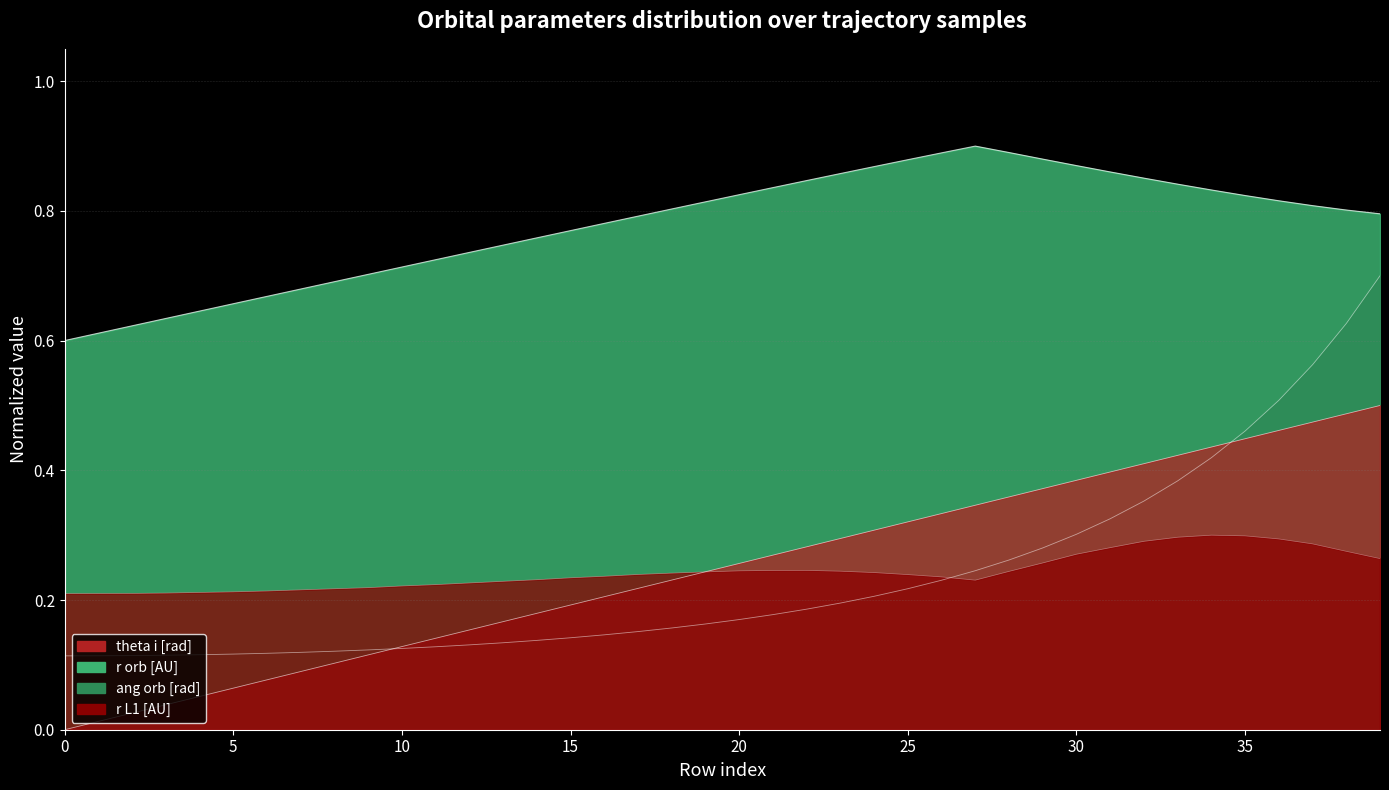

Is it true that r L1 [AU] equals 0.3 at 27?

False